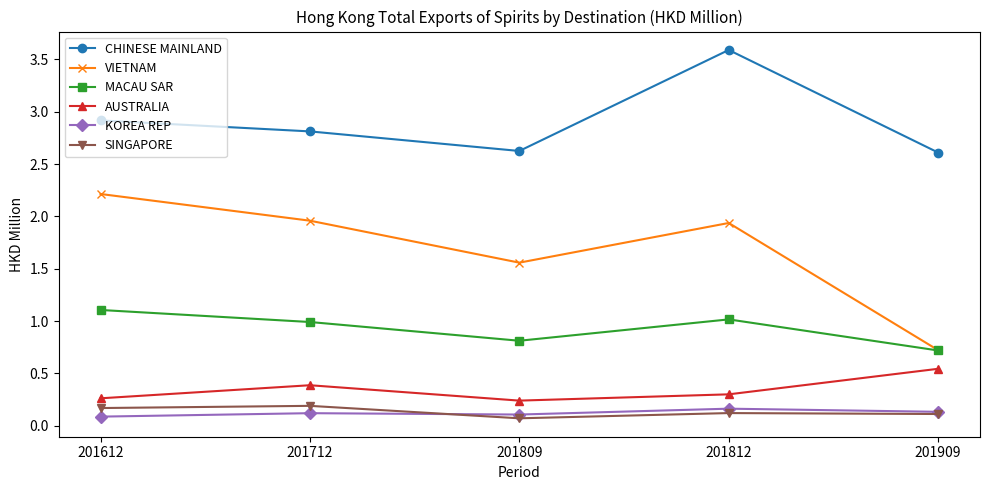

At which label is MACAU SAR closest to 0?

201909